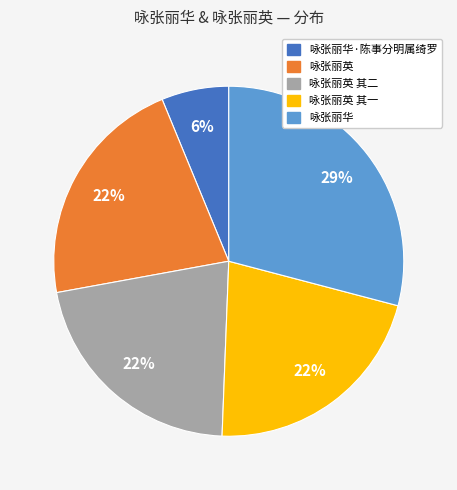

Is there a majority slice in this chart?

No